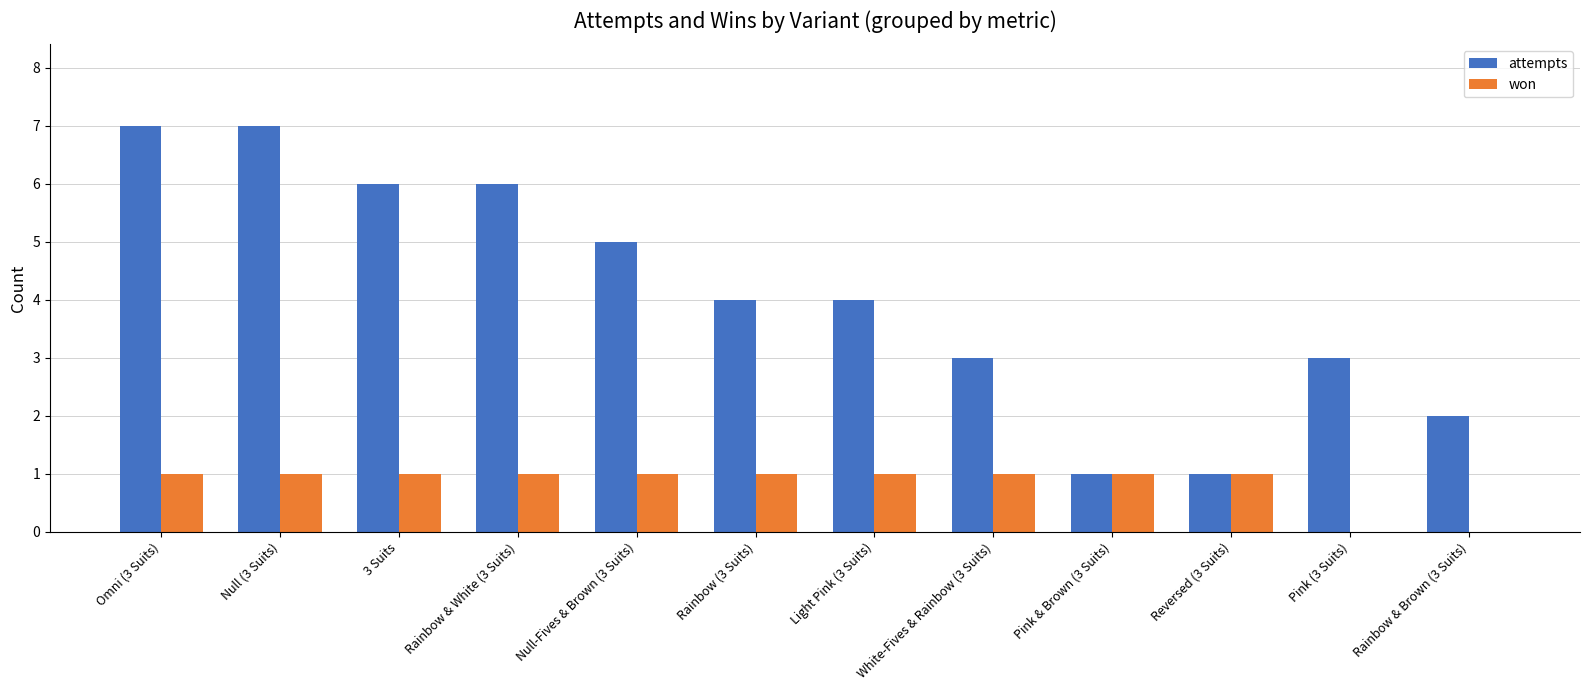

Reading left to right, list all the values displayed in this chart.

attempts: Omni (3 Suits)=7	Null (3 Suits)=7	3 Suits=6	Rainbow & White (3 Suits)=6	Null-Fives & Brown (3 Suits)=5	Rainbow (3 Suits)=4	Light Pink (3 Suits)=4	White-Fives & Rainbow (3 Suits)=3	Pink & Brown (3 Suits)=1	Reversed (3 Suits)=1	Pink (3 Suits)=3	Rainbow & Brown (3 Suits)=2
won: Omni (3 Suits)=1	Null (3 Suits)=1	3 Suits=1	Rainbow & White (3 Suits)=1	Null-Fives & Brown (3 Suits)=1	Rainbow (3 Suits)=1	Light Pink (3 Suits)=1	White-Fives & Rainbow (3 Suits)=1	Pink & Brown (3 Suits)=1	Reversed (3 Suits)=1	Pink (3 Suits)=0	Rainbow & Brown (3 Suits)=0